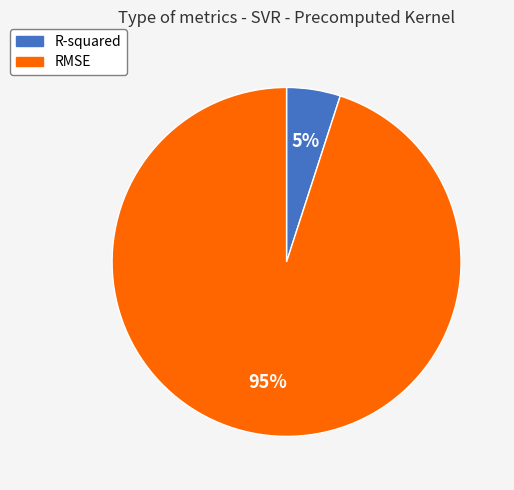

Is RMSE the majority of the pie?

Yes